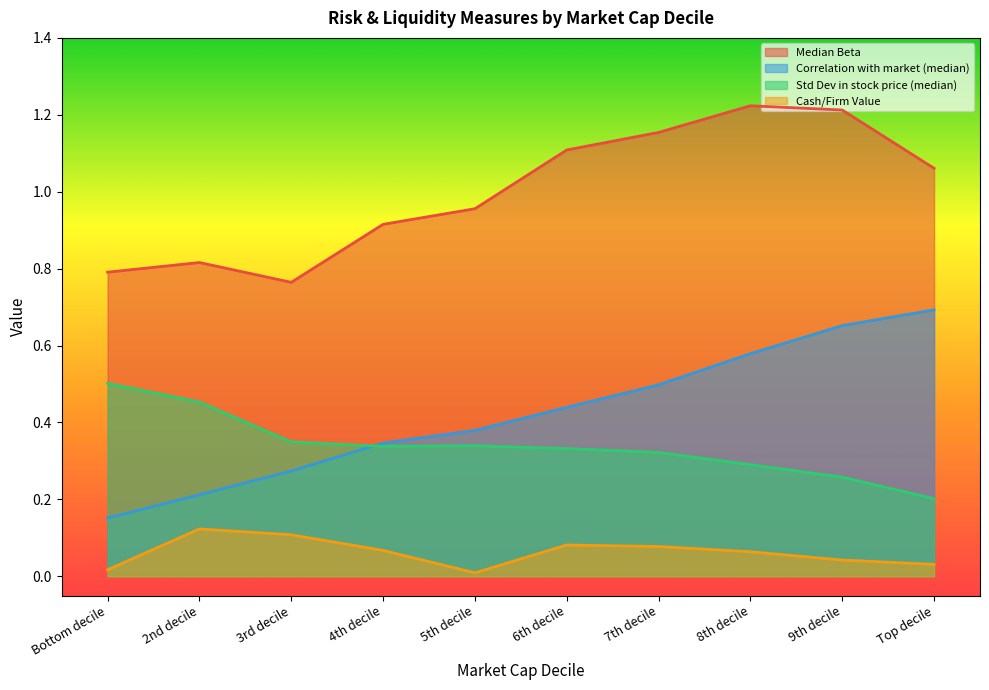

Reading left to right, extract all data points from this chart.

Median Beta: Bottom decile=0.8	2nd decile=0.8	3rd decile=0.8	4th decile=0.9	5th decile=1.0	6th decile=1.1	7th decile=1.2	8th decile=1.2	9th decile=1.2	Top decile=1.1
Correlation with market (median): Bottom decile=0.2	2nd decile=0.2	3rd decile=0.3	4th decile=0.3	5th decile=0.4	6th decile=0.4	7th decile=0.5	8th decile=0.6	9th decile=0.7	Top decile=0.7
Std Dev in stock price (median): Bottom decile=0.5	2nd decile=0.5	3rd decile=0.3	4th decile=0.3	5th decile=0.3	6th decile=0.3	7th decile=0.3	8th decile=0.3	9th decile=0.3	Top decile=0.2
Cash/Firm Value: Bottom decile=0.0	2nd decile=0.1	3rd decile=0.1	4th decile=0.1	5th decile=0.0	6th decile=0.1	7th decile=0.1	8th decile=0.1	9th decile=0.0	Top decile=0.0